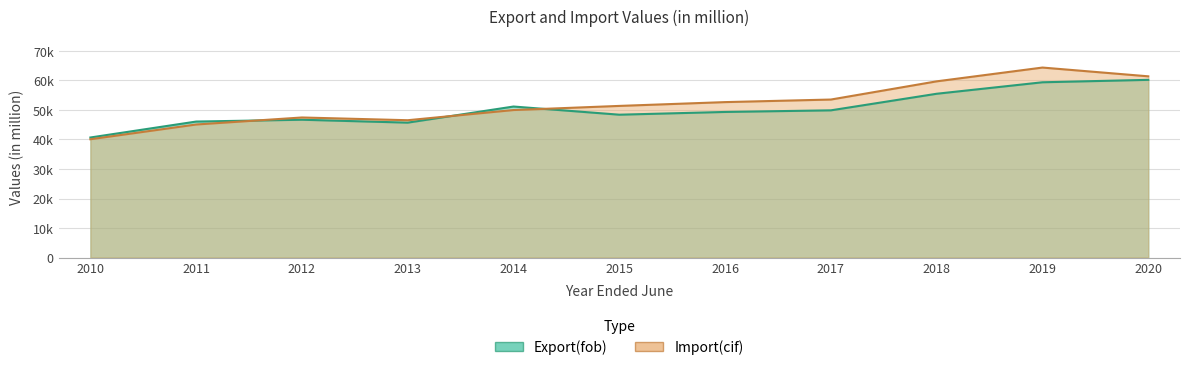

What is the total value across all series at 2019?

123744